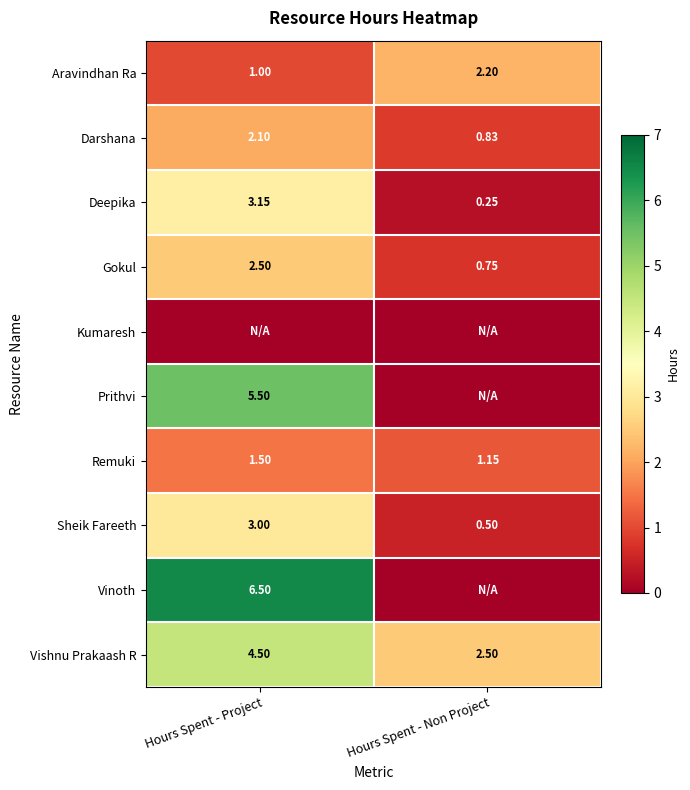

The value of Gokul at Hours Spent - Project is 2.5. True or false?

True